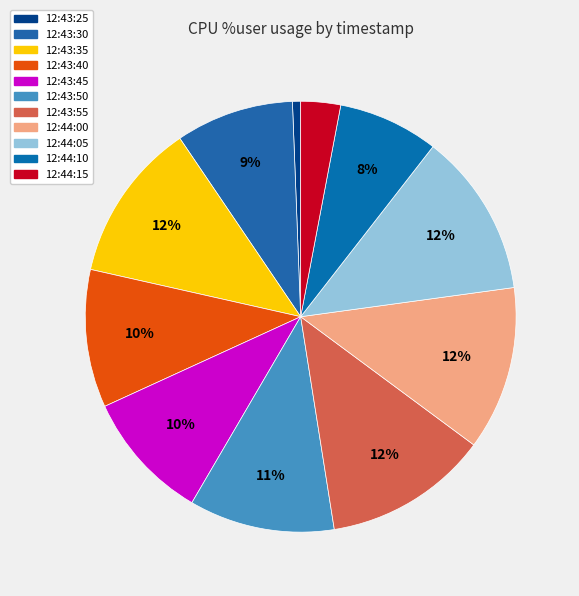

The 12:43:35 slice represents 12% of the pie. True or false?

True